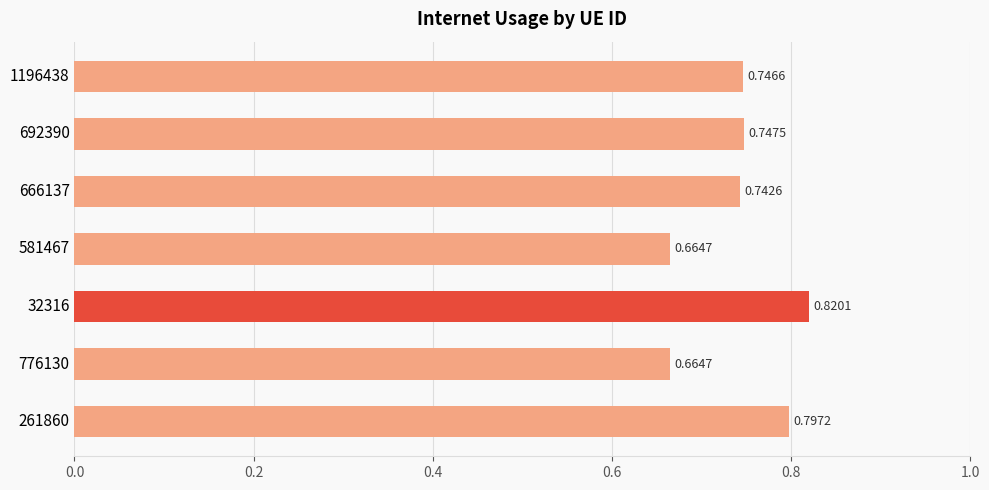

What is the sum of the values at 1196438 and 692390?

1.5